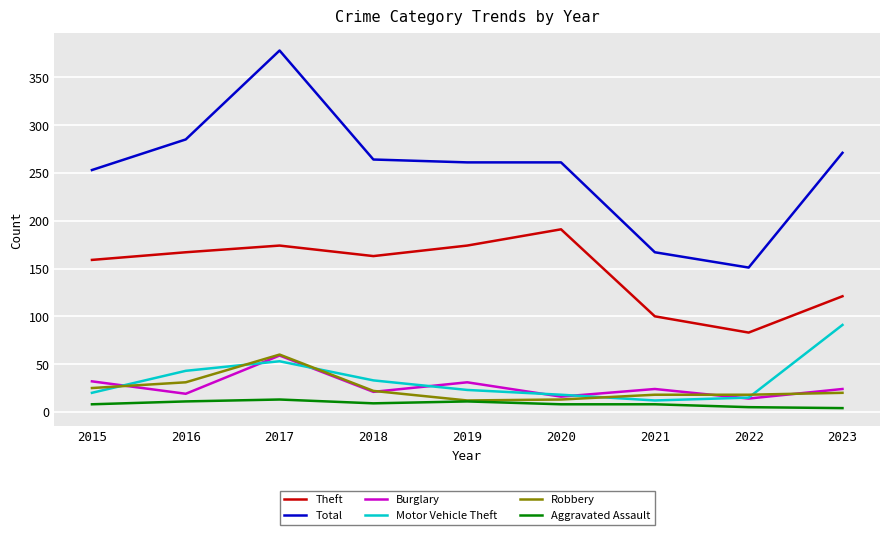

At which category does the chart reach its peak across all series?

2017